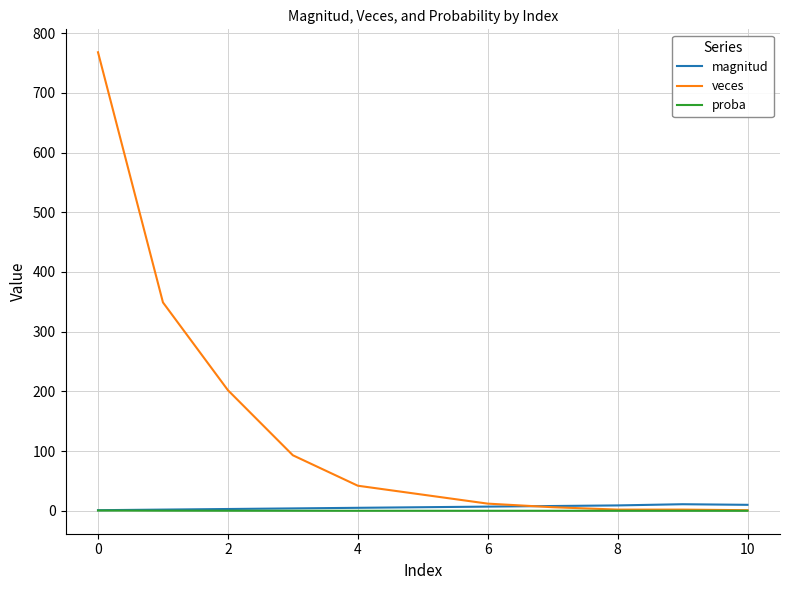

What is the maximum value shown in the chart?

768.0